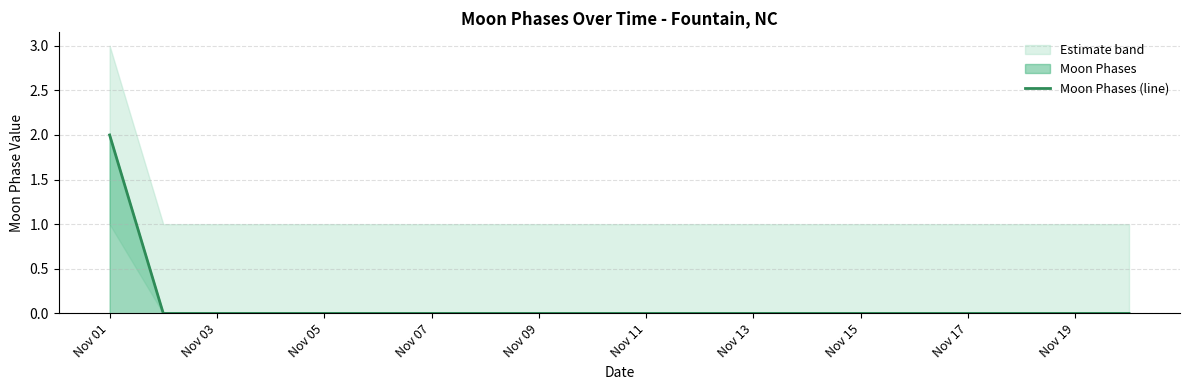

What is the greatest value displayed?

2